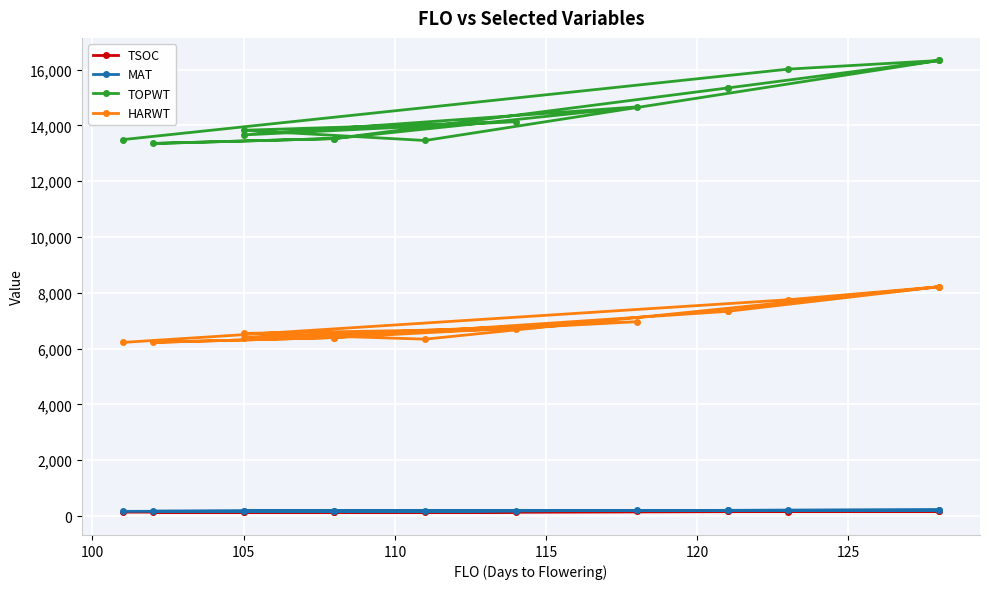

Is it true that MAT equals 264 at 125?

False